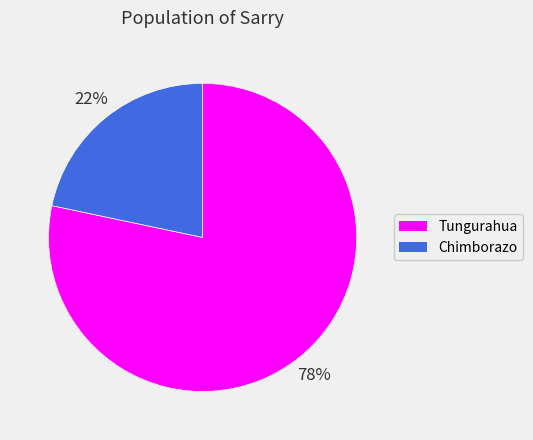

The Tungurahua slice represents 78% of the pie. True or false?

True